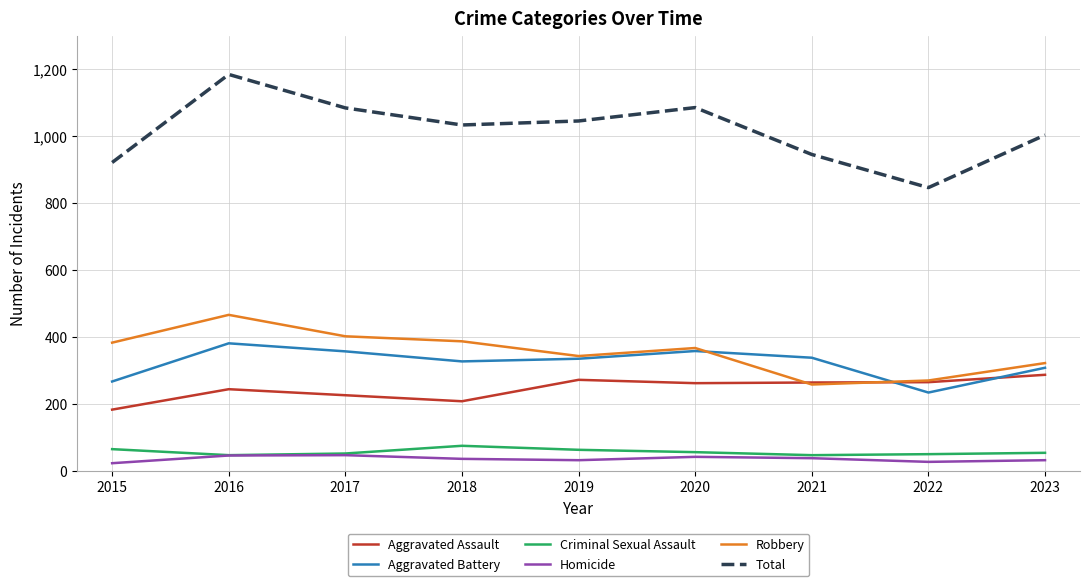

True or false: Aggravated Battery and Homicide cross at least once.

False